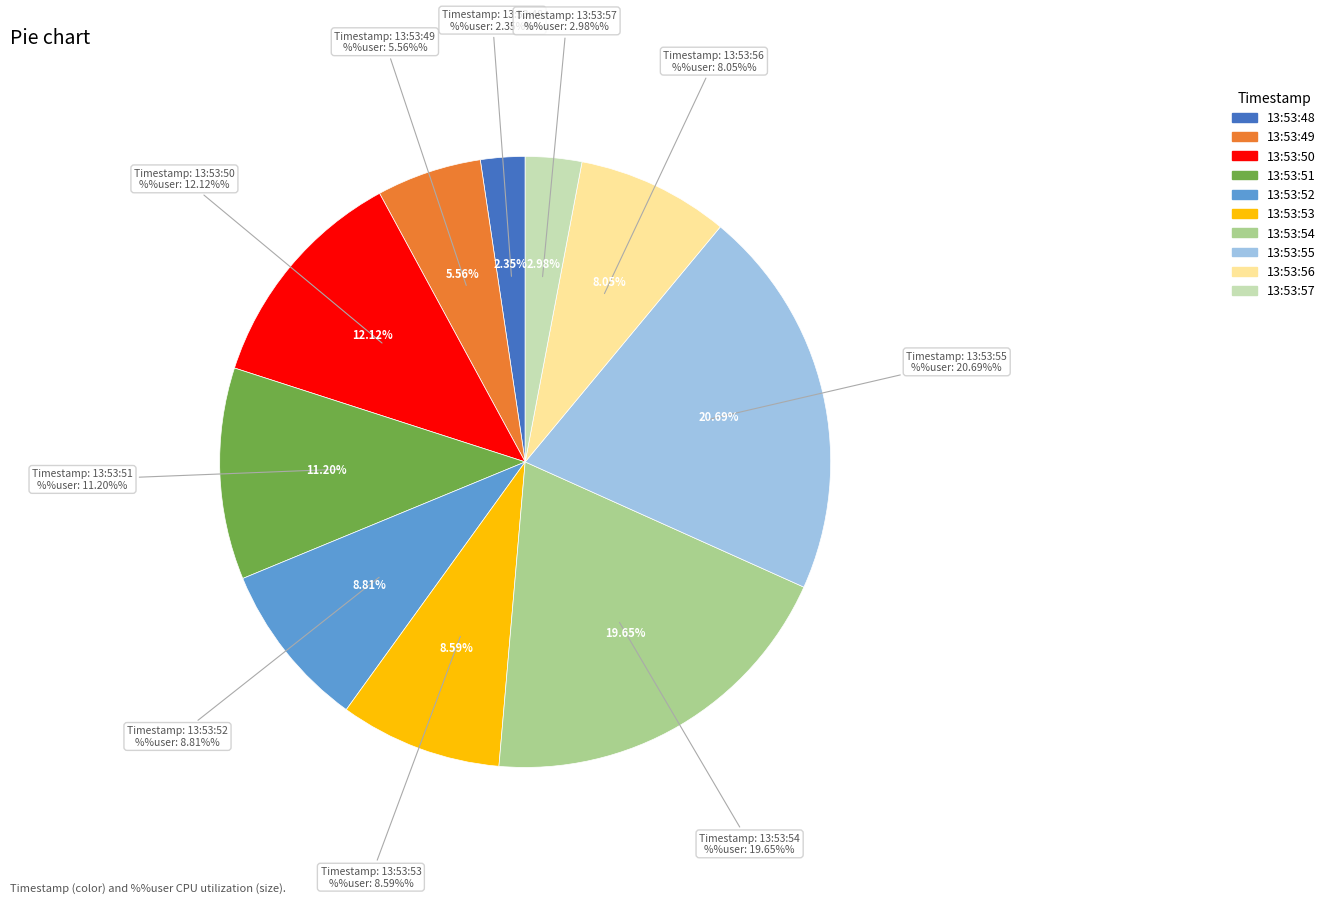

Rank the categories by value from lowest to highest.

13:53:48, 13:53:57, 13:53:49, 13:53:56, 13:53:53, 13:53:52, 13:53:51, 13:53:50, 13:53:54, 13:53:55